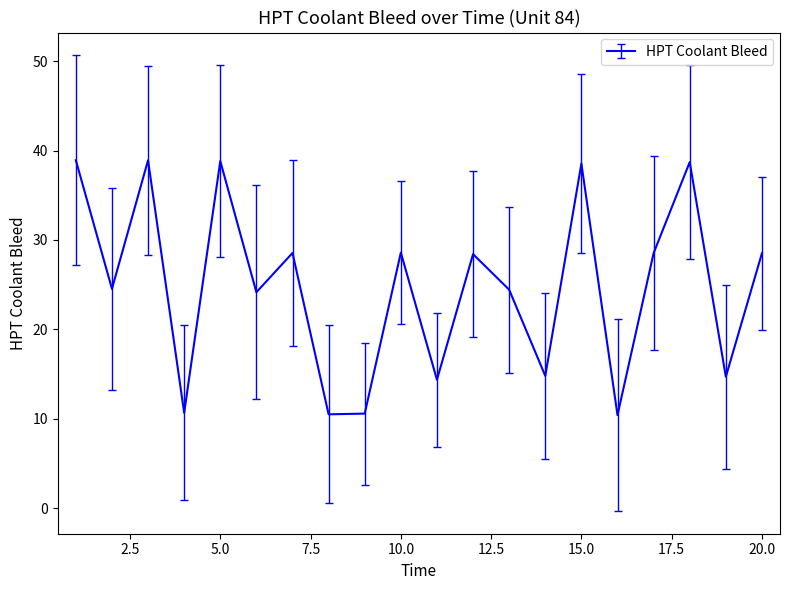

What is the smallest value displayed?

10.4